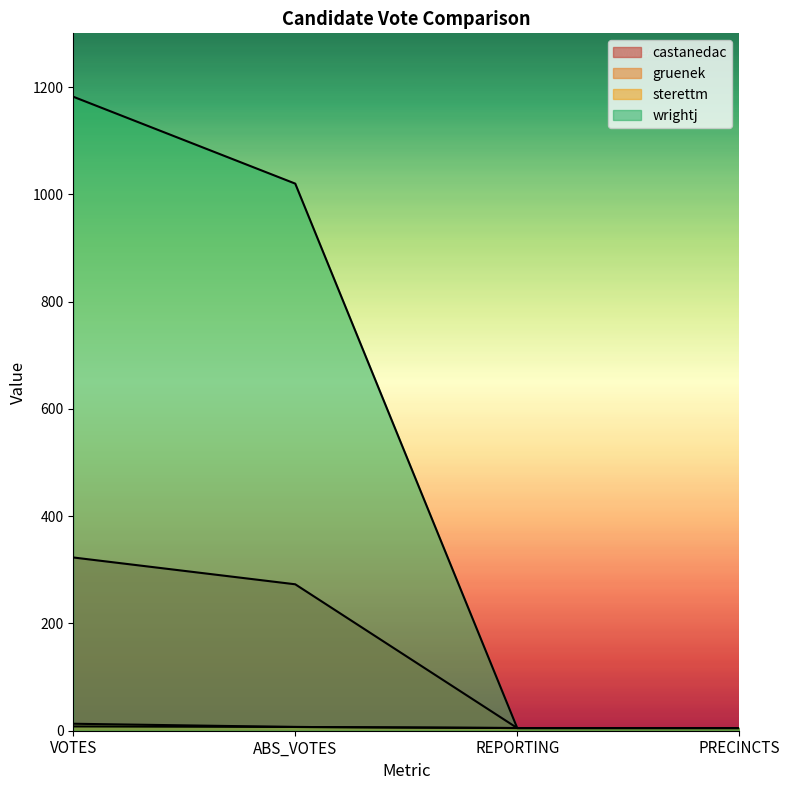

Which series changed the most between REPORTING and PRECINCTS?

castanedac